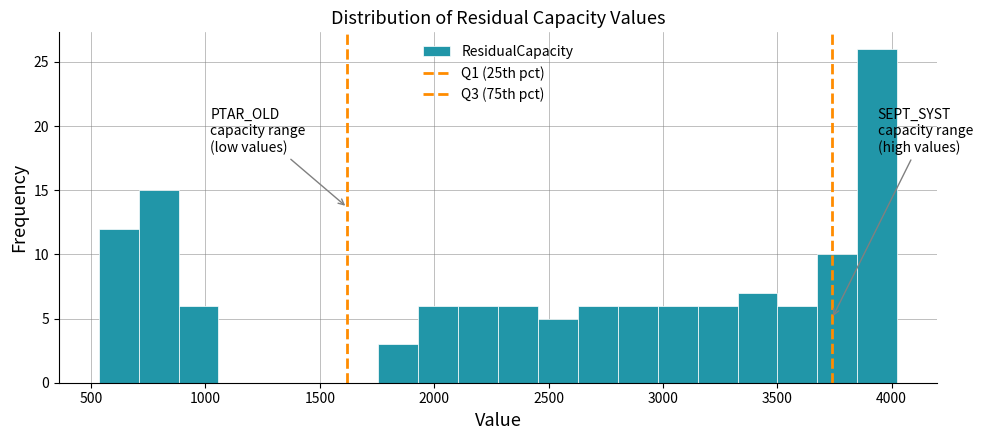

Around what value on the x-axis is the tallest bar? Give the approximate position of its centre, as read against the axis.

3950